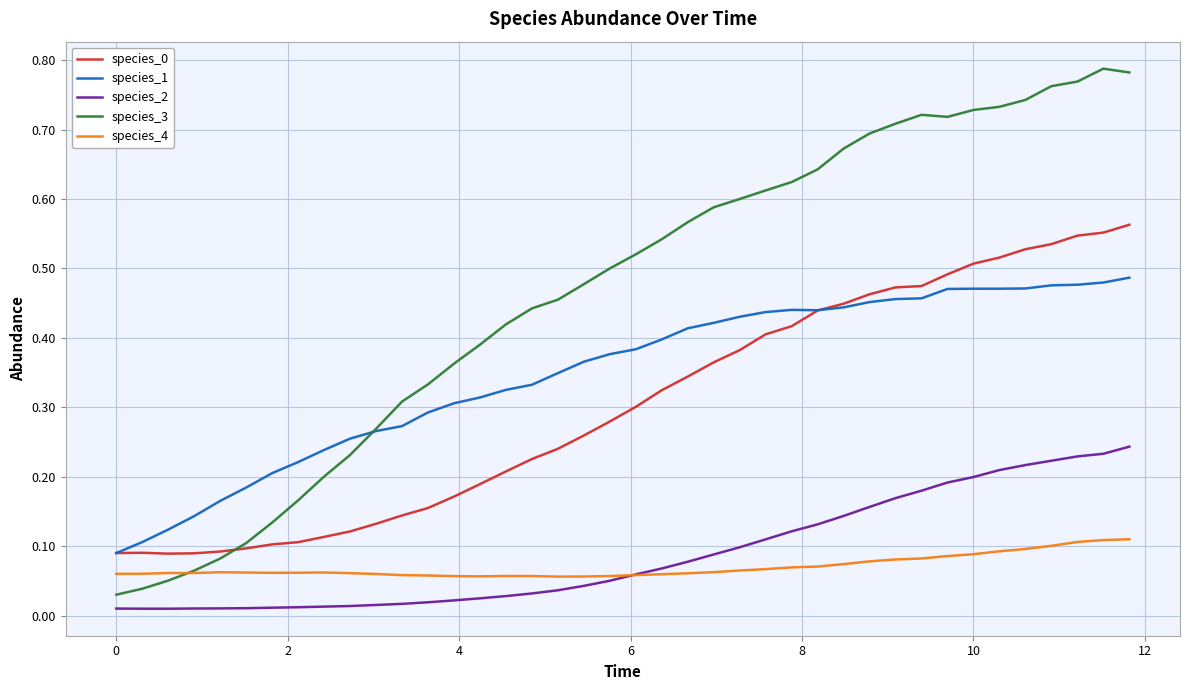

True or false: species_2 and species_3 cross at least once.

False